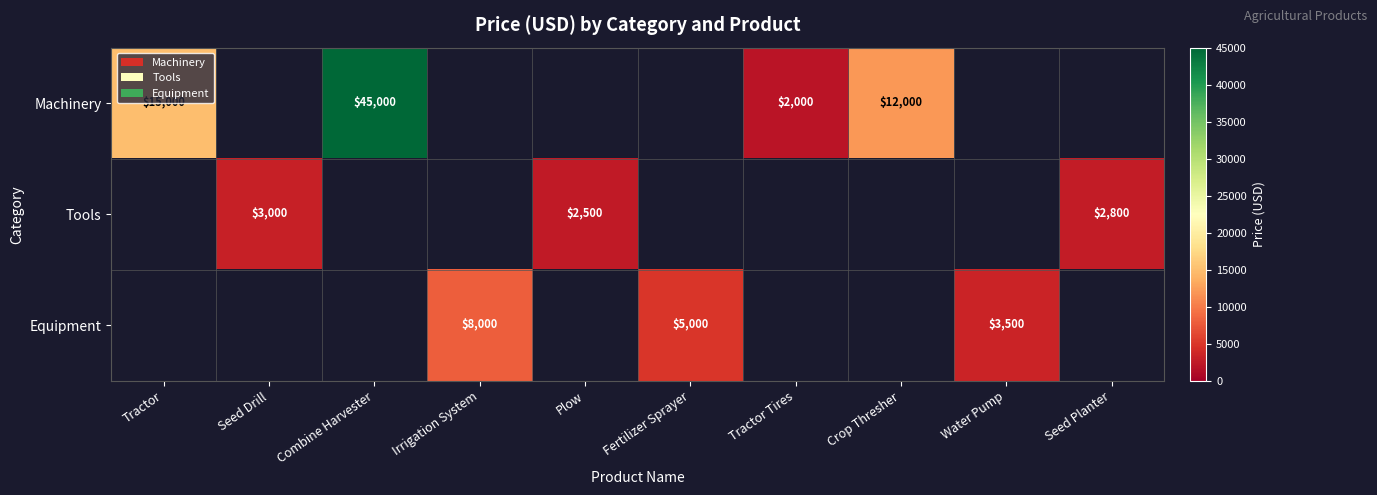

Is it true that Machinery equals 45000 at Combine Harvester?

True